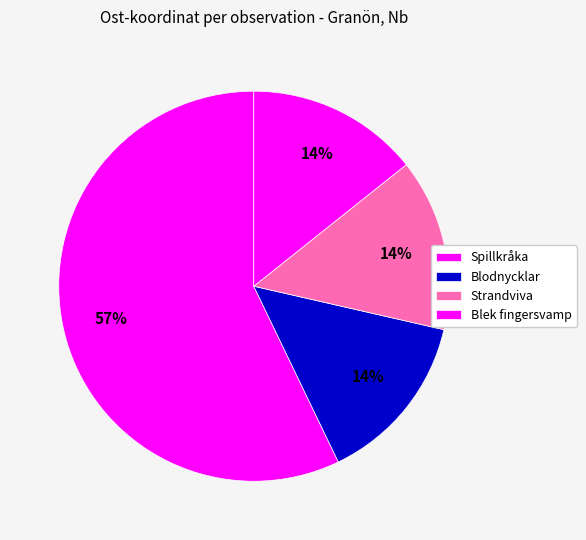

How many segments does this pie chart have?

4